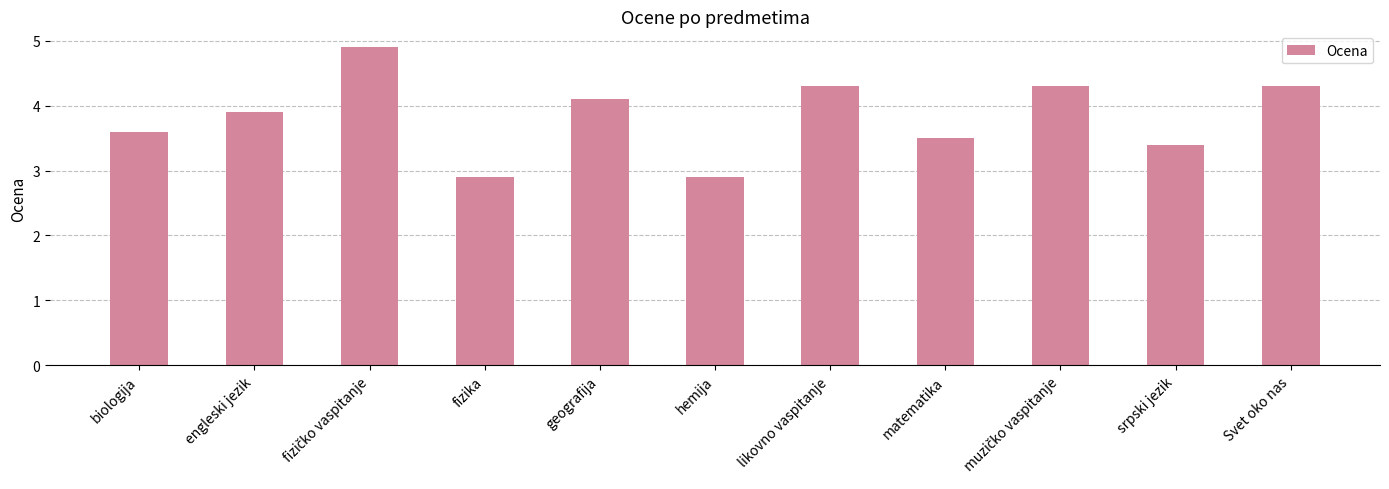

How many data points are above 3?

9